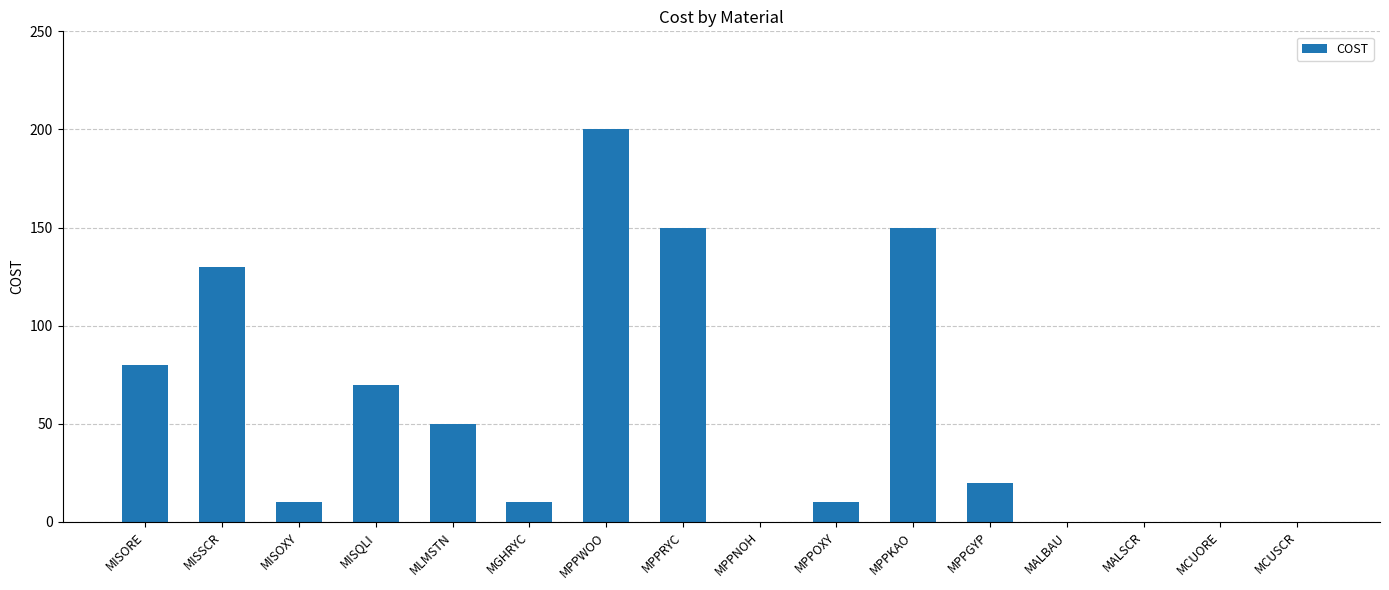

What is the difference between the values at MISSCR and MALBAU?

130